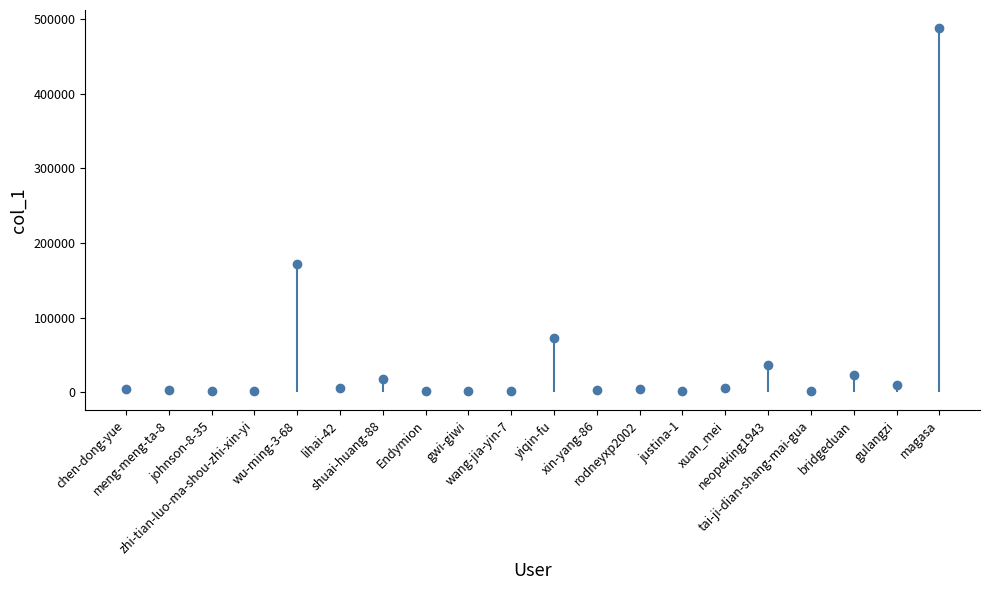

At which category does the chart reach its peak across all series?

magasa